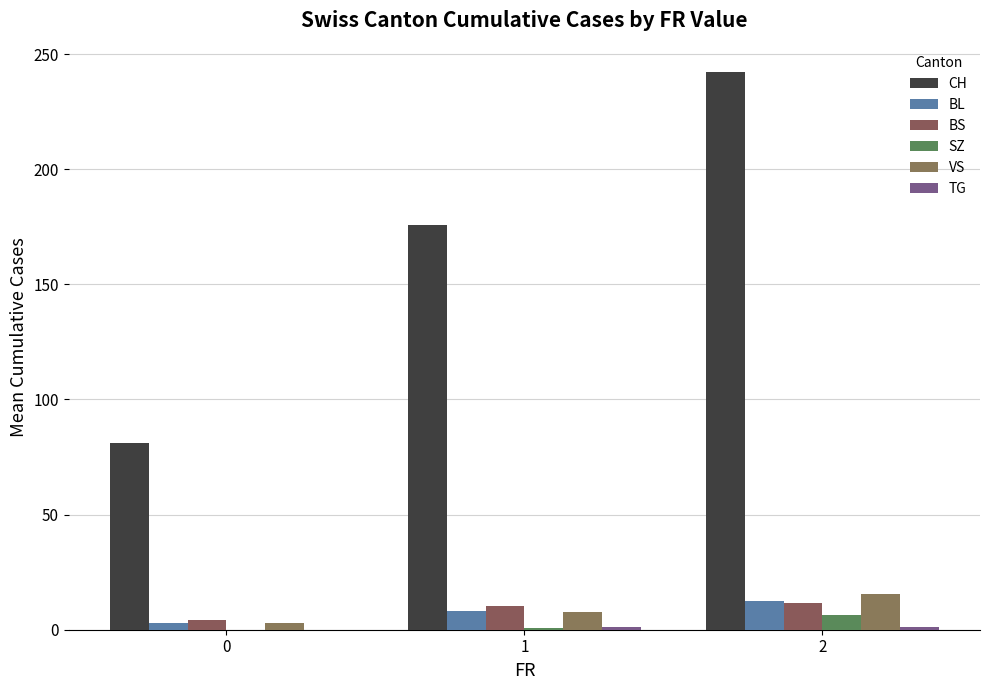

True or false: BL has a value of 8.1 at 2.

False